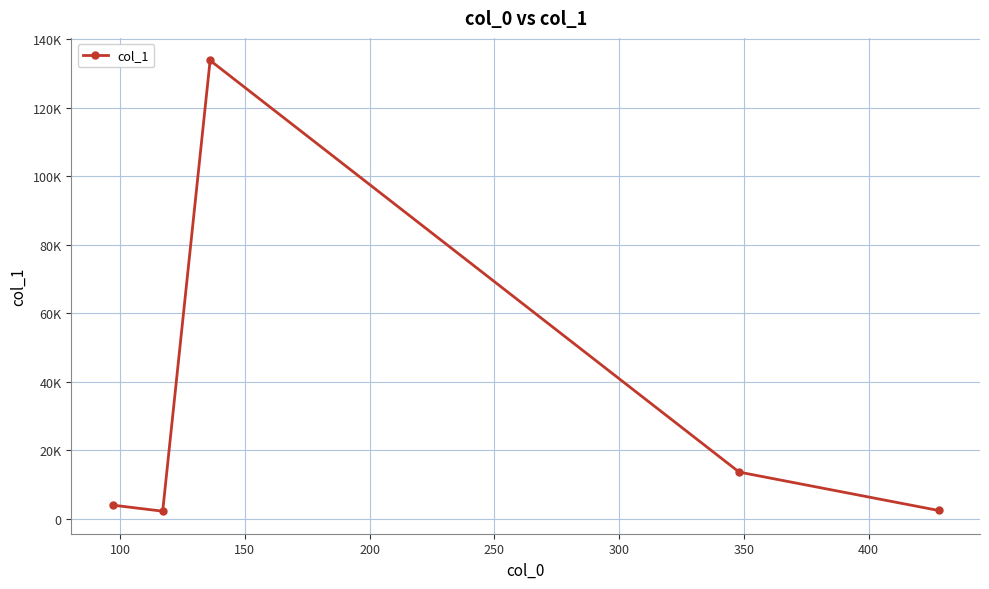

Is this an area chart (filled region under the line)?

No